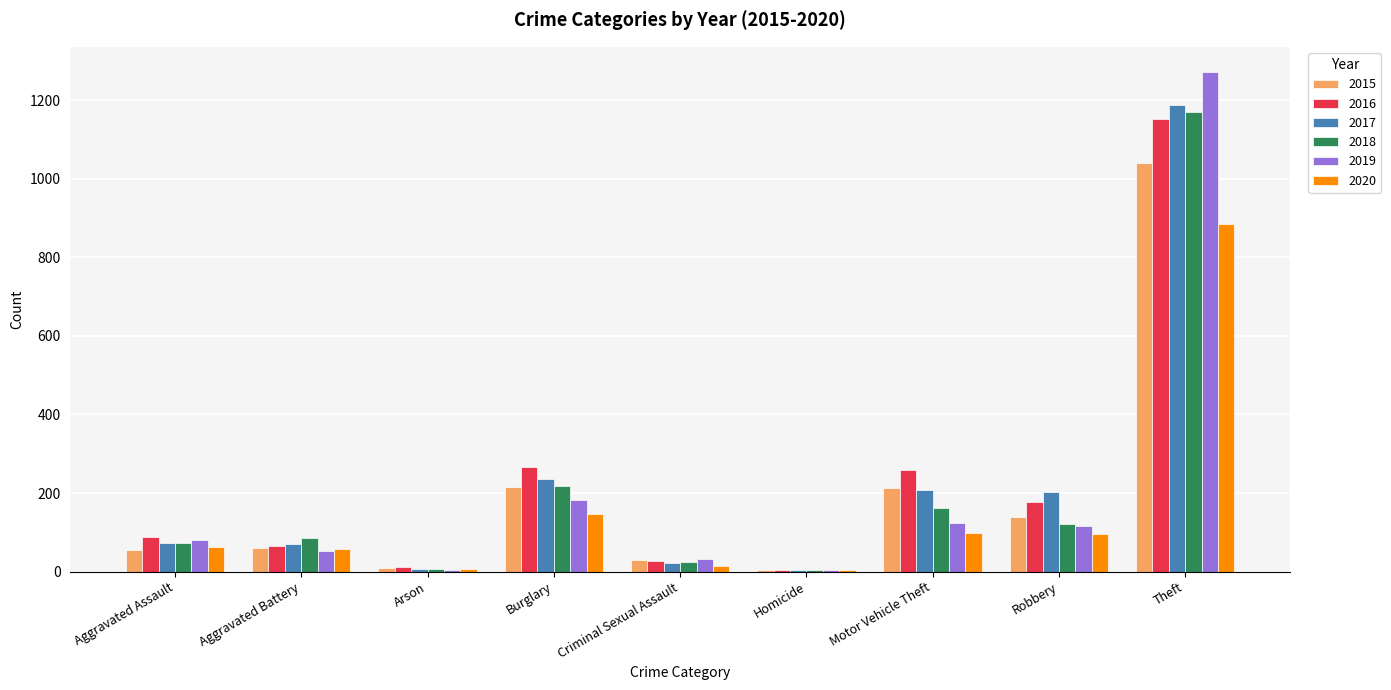

The 2016 series shows 4 at Homicide. True or false?

True